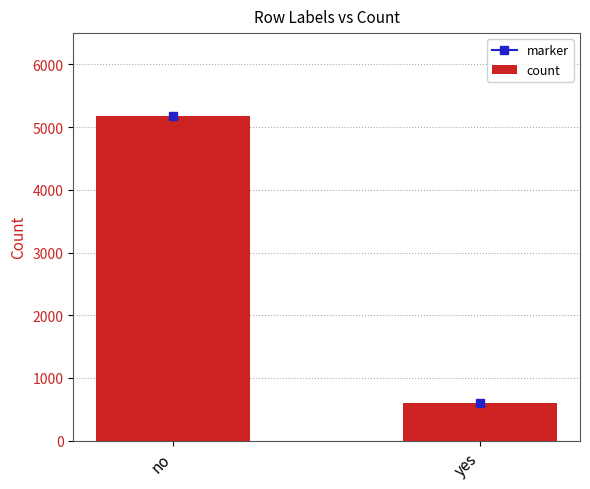

What is the label of the 1st bar from the right?

yes